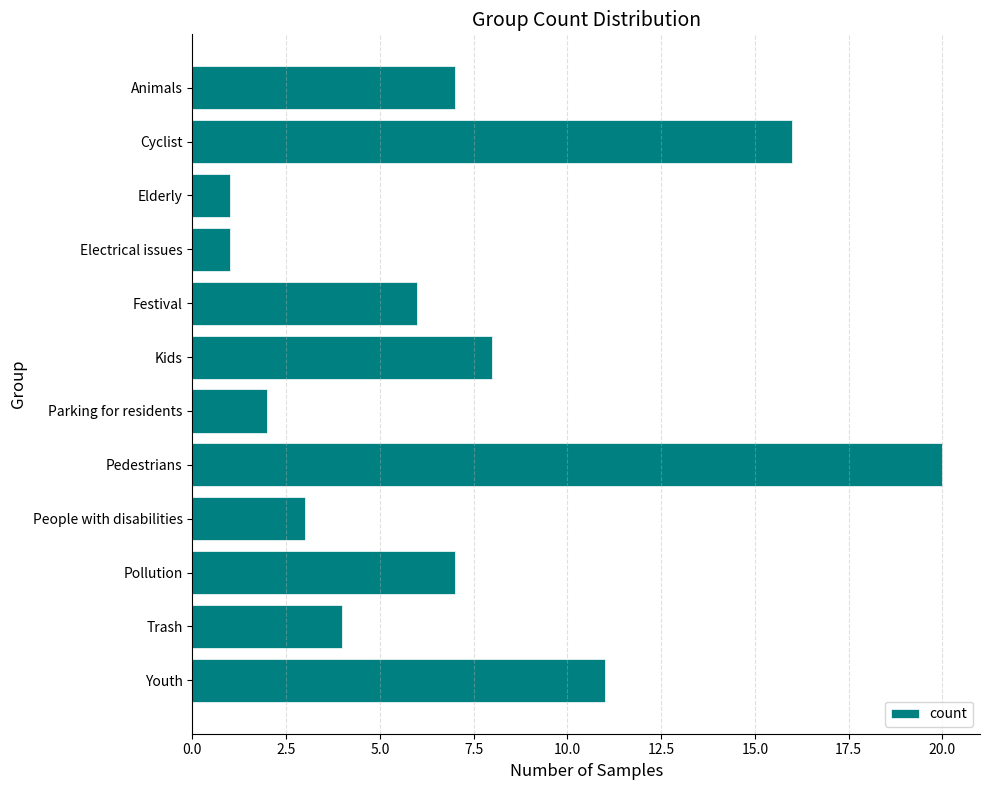

What is the change in value from Cyclist to Pedestrians?

+4